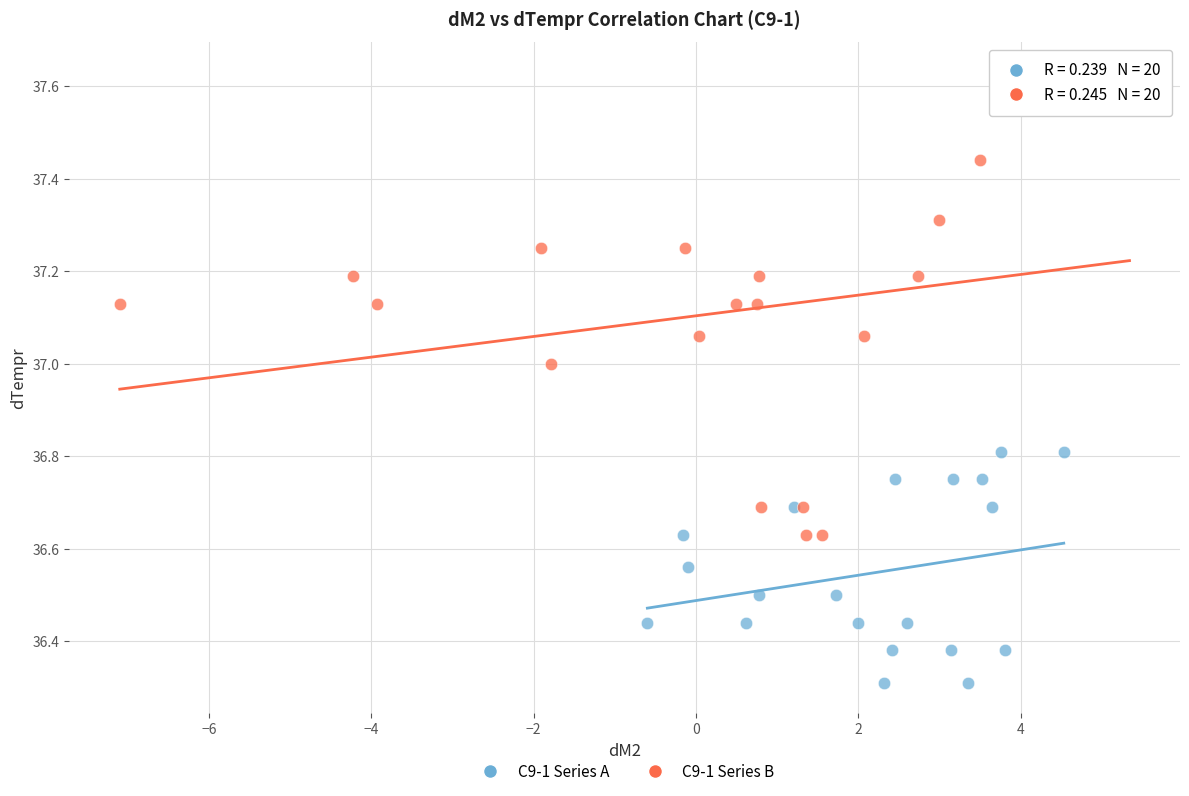

Which series reaches the maximum Y coordinate?

C9-1 Series B